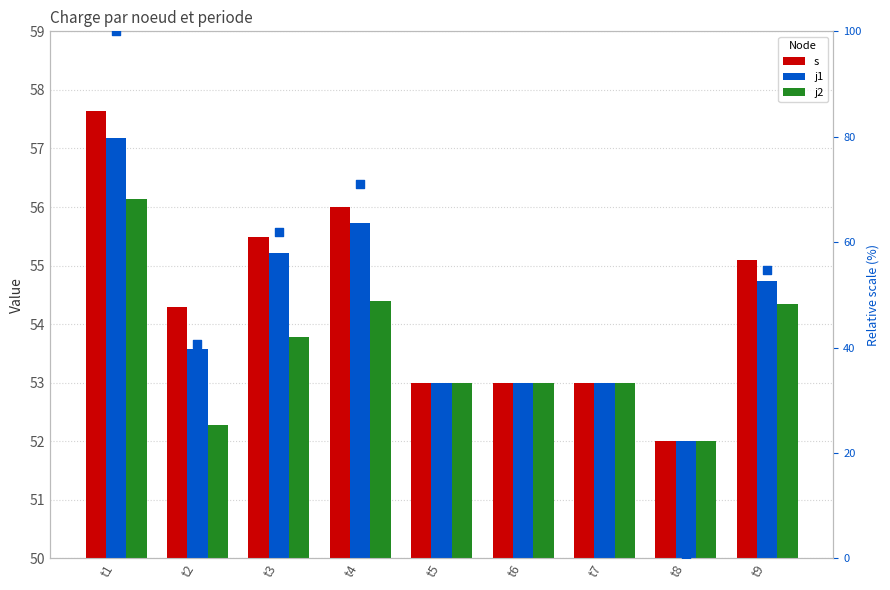

Which series has the widest spread of Y values?

s (norm %)